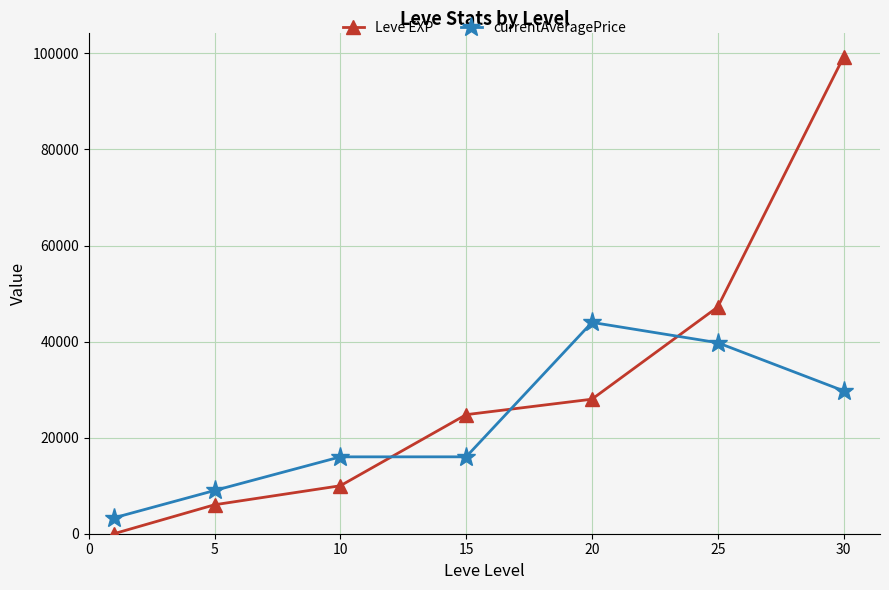

What is the sum of all Leve EXP values?

215241.0